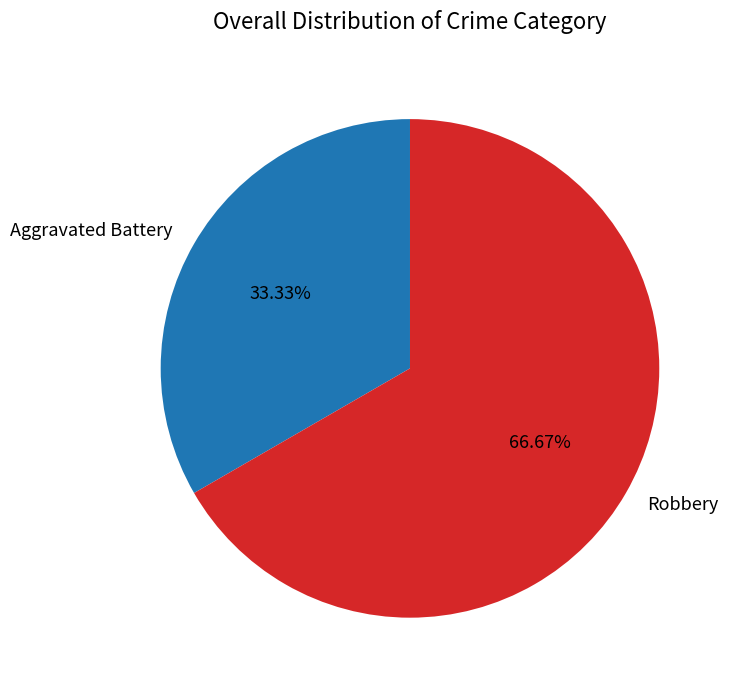

What is the largest slice in the pie chart?

Robbery